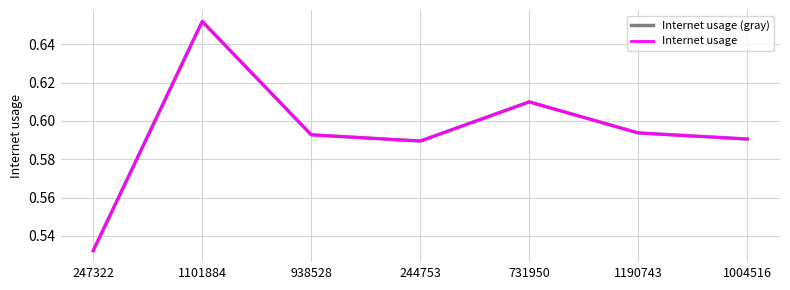

What is the total value across all series at 247322?

1.1